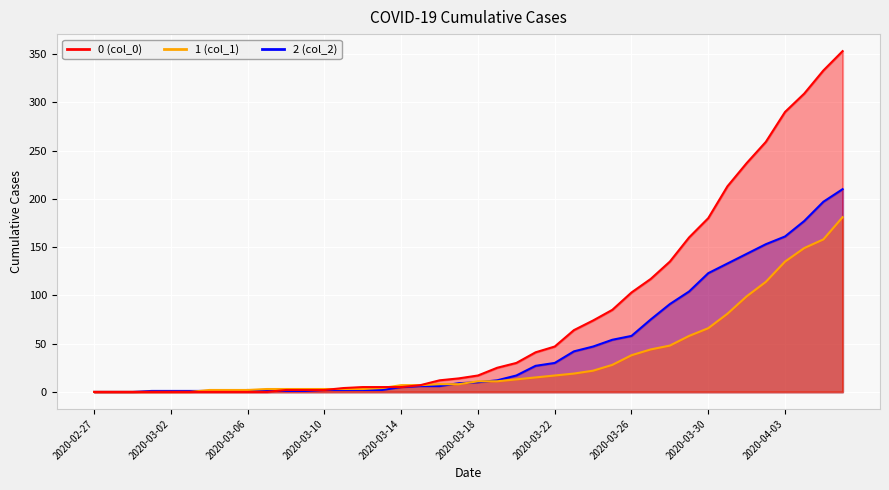

Rank the categories by 0 value from lowest to highest.

2020-02-27, 2020-02-28, 2020-02-29, 2020-03-01, 2020-03-02, 2020-03-03, 2020-03-04, 2020-03-05, 2020-03-06, 2020-03-07, 2020-03-08, 2020-03-09, 2020-03-10, 2020-03-11, 2020-03-12, 2020-03-13, 2020-03-14, 2020-03-15, 2020-03-16, 2020-03-17, 2020-03-18, 2020-03-19, 2020-03-20, 2020-03-21, 2020-03-22, 2020-03-23, 2020-03-24, 2020-03-25, 2020-03-26, 2020-03-27, 2020-03-28, 2020-03-29, 2020-03-30, 2020-03-31, 2020-04-01, 2020-04-02, 2020-04-03, 2020-04-04, 2020-04-05, 2020-04-06